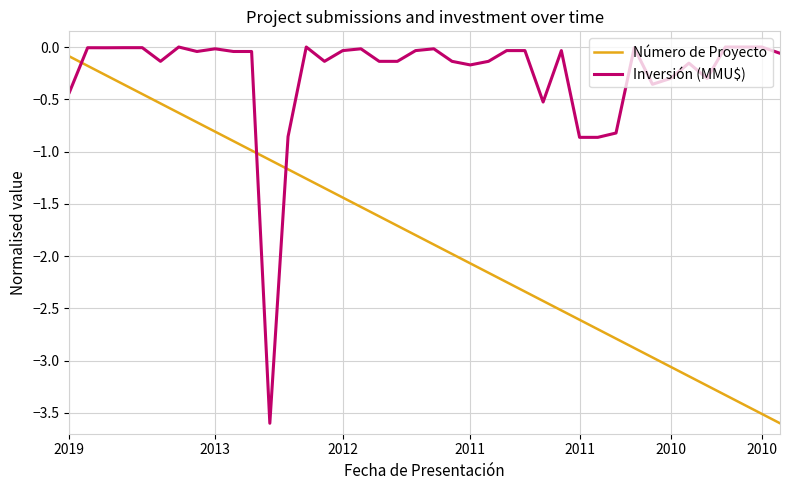

Which series has the largest total across all categories?

Inversión (MMU$)